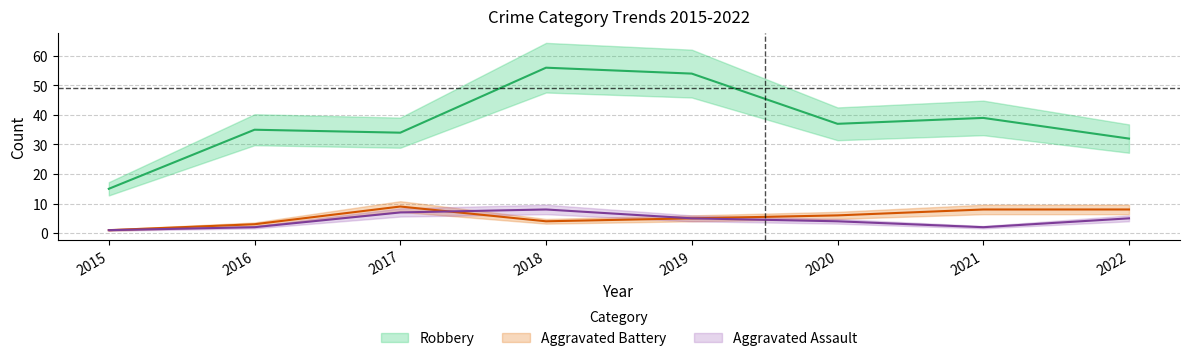

The value of Aggravated Assault at 2019 is 5. True or false?

True